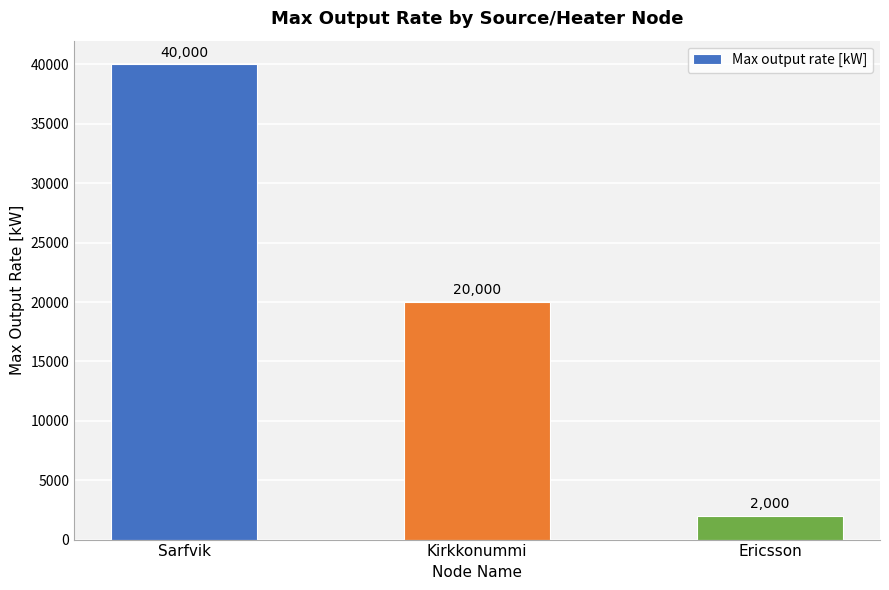

What value does the data have at Kirkkonummi?

20000